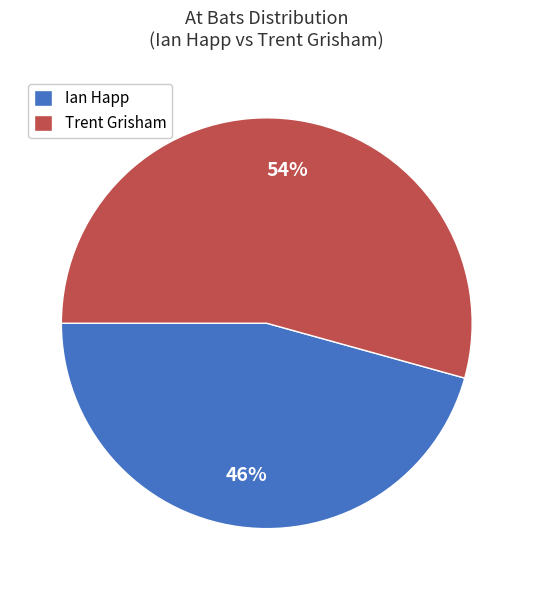

Which slice is the smallest?

Ian Happ